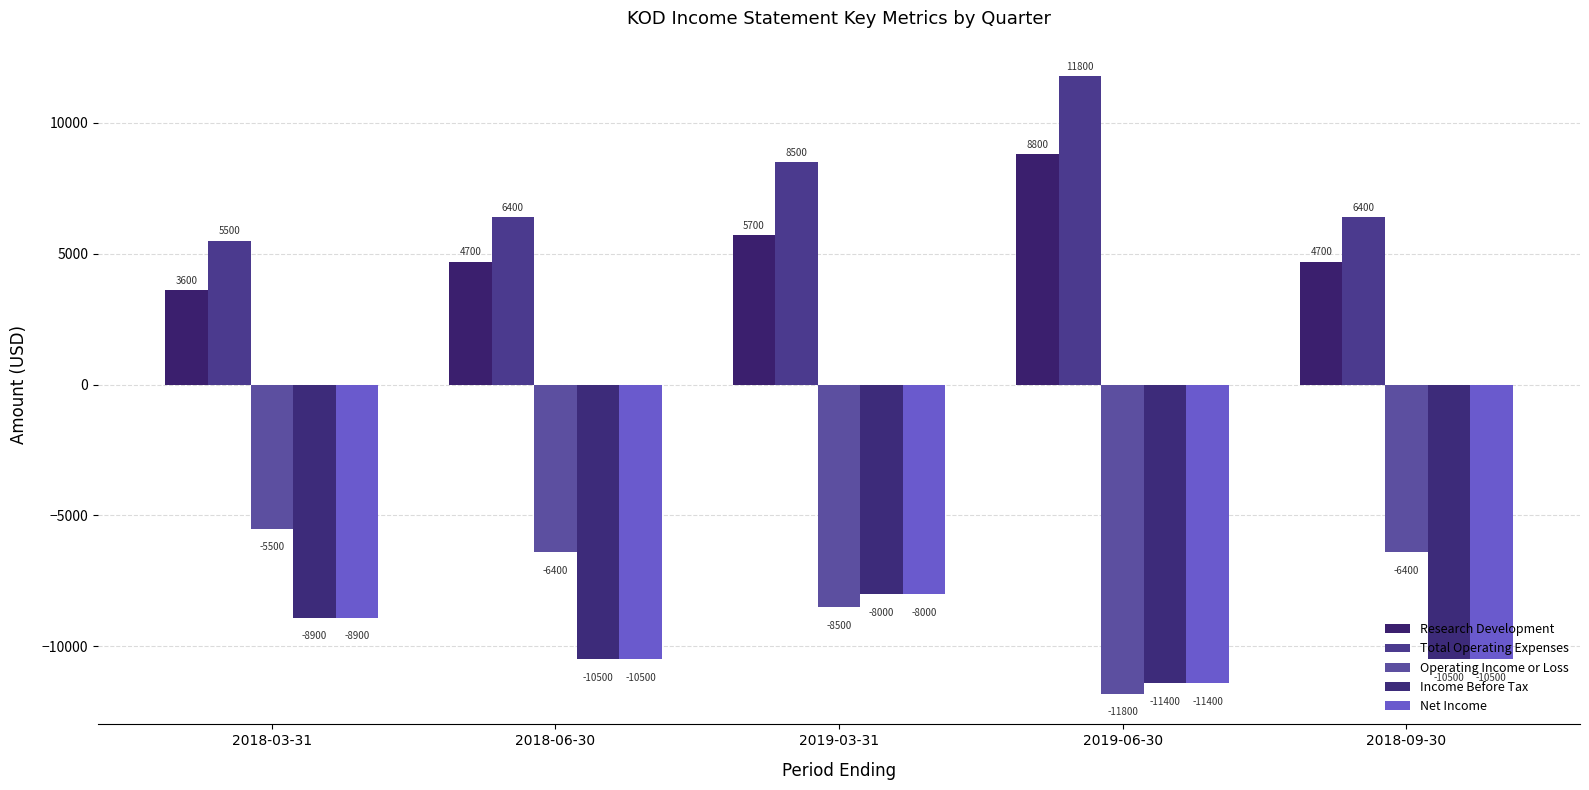

What is the value of the Net Income bar at the 2nd from the left?

-10500